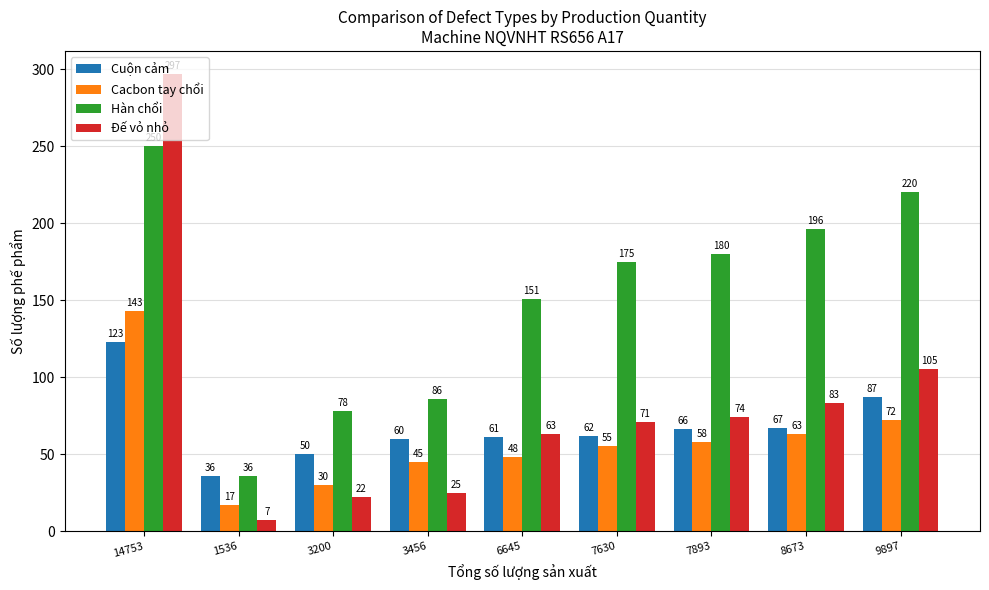

Which series has the widest spread of values?

Đế vỏ nhỏ